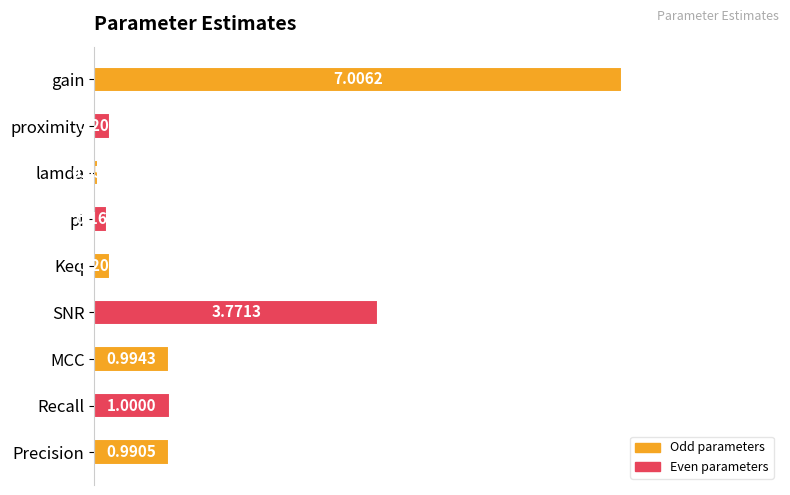

How many distinct data groups are displayed?

1